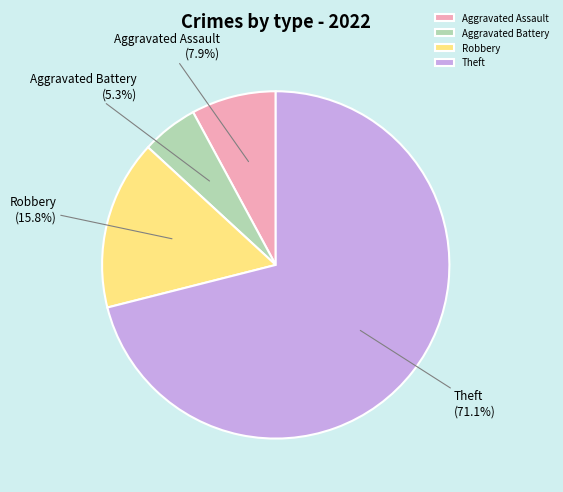

Does any single category account for the majority?

Yes